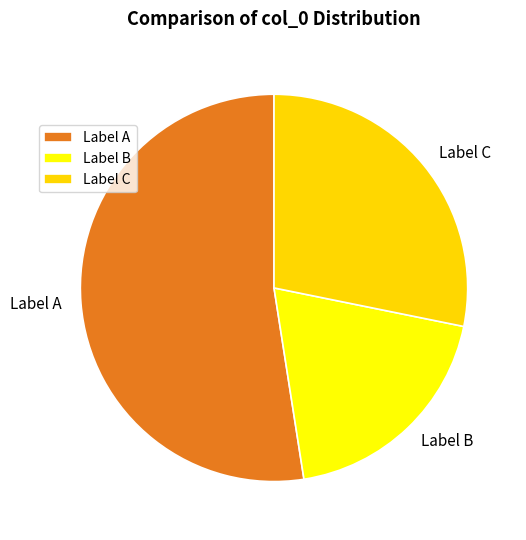

What is the smallest slice in the pie chart?

Label B